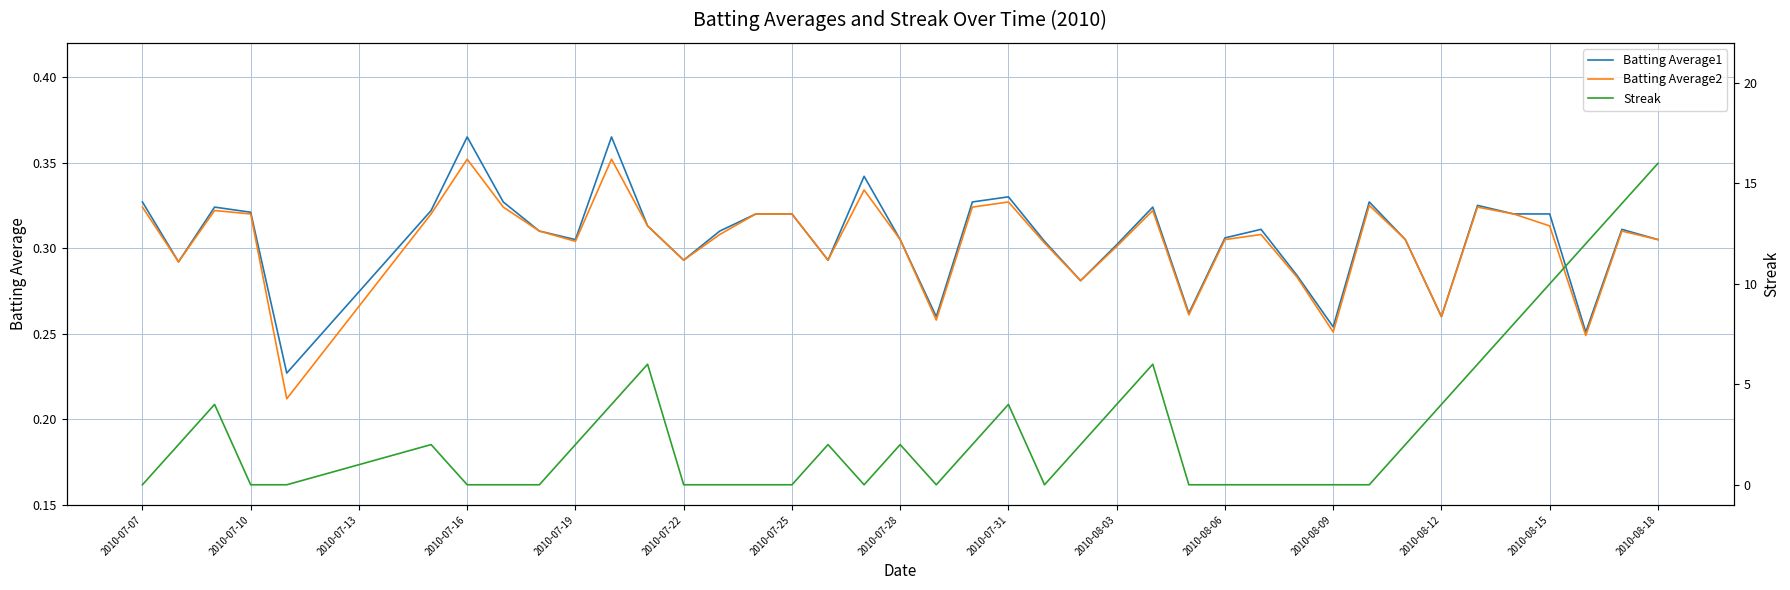

The value of Batting Average1 at 2010-08-12 is 0.4. True or false?

False